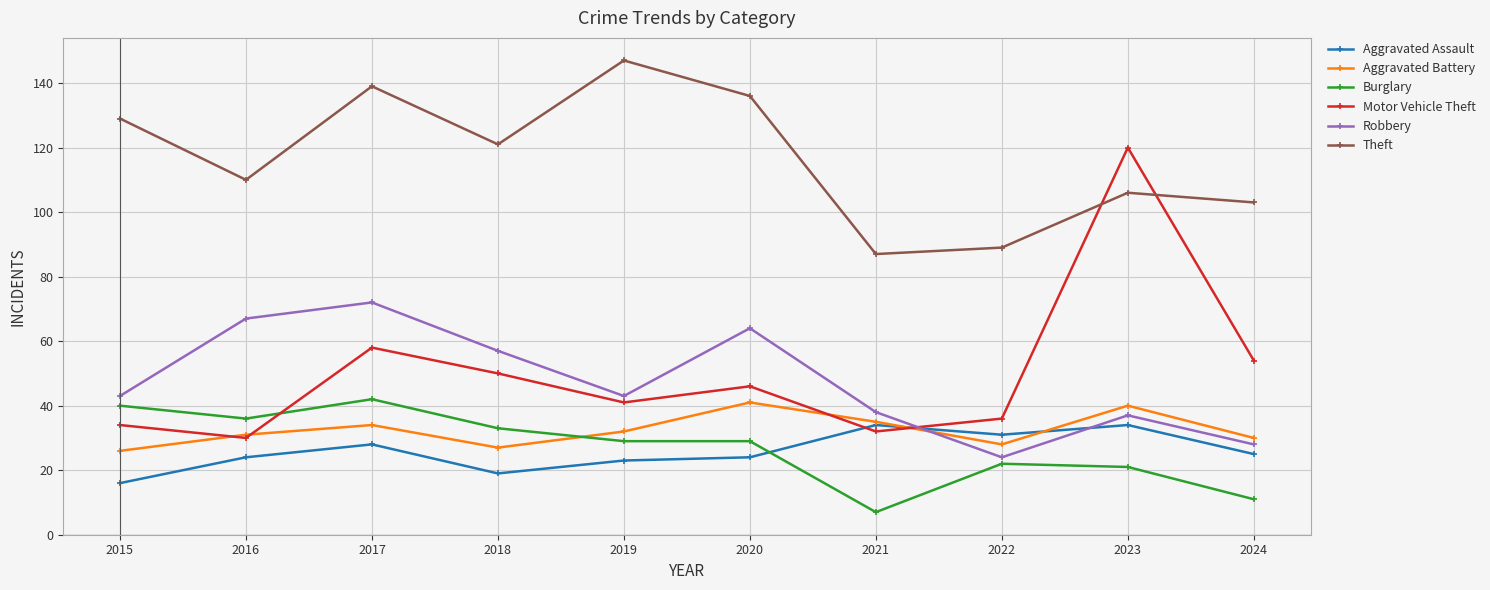

At which label does Aggravated Battery first exceed 32?

2017